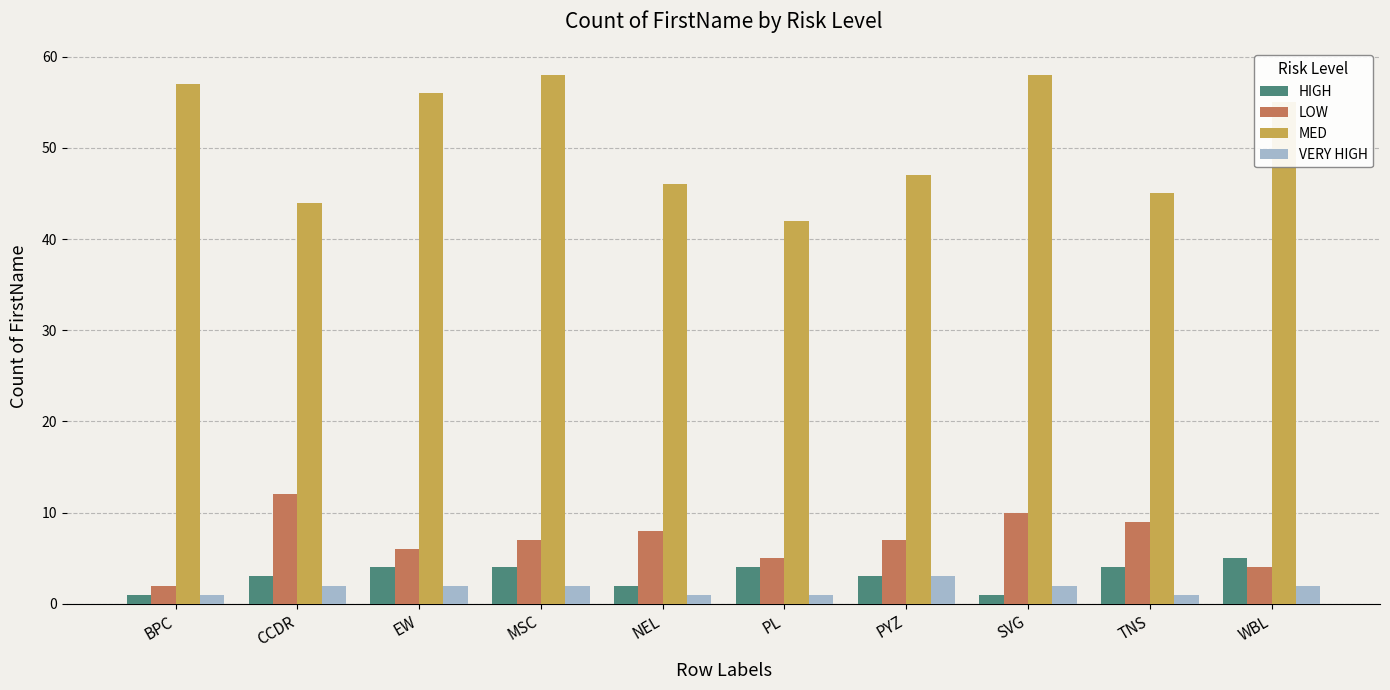

Count the number of categories in the chart.

10